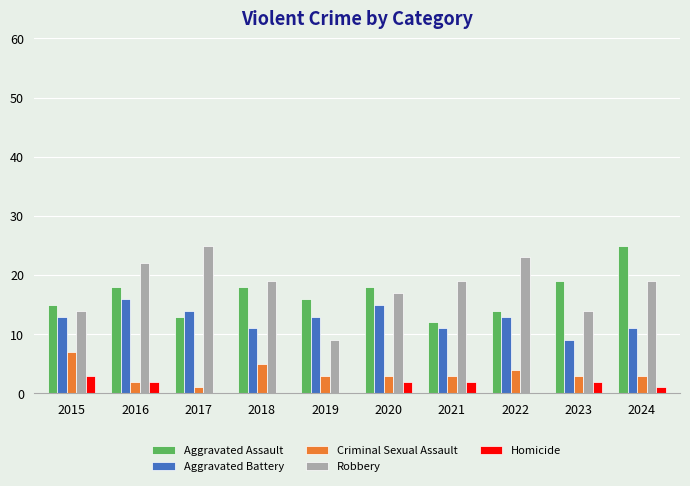

Is it true that Aggravated Battery equals 13 at 2019?

True